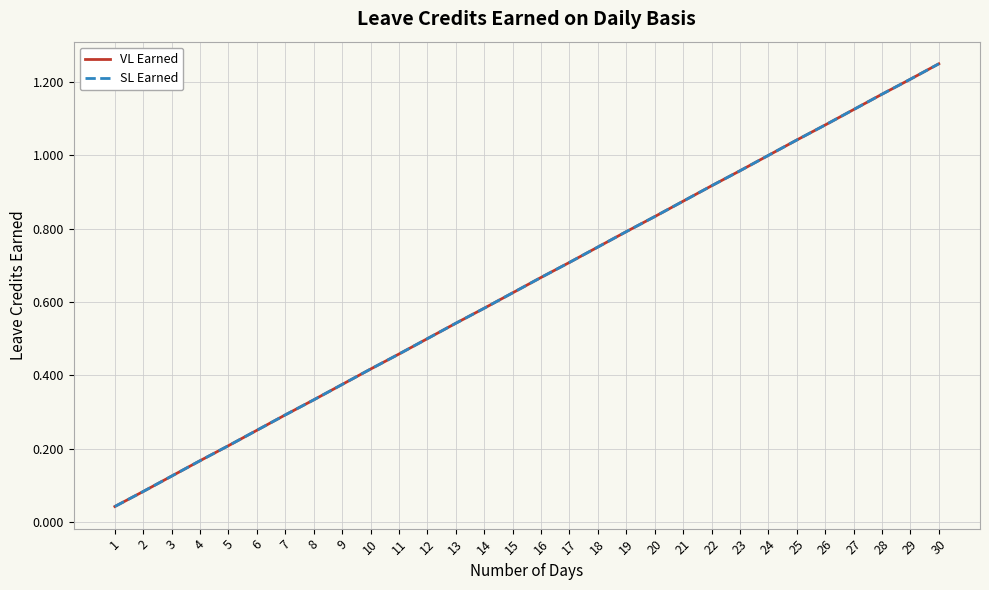

Does the chart have visible grid lines?

Yes